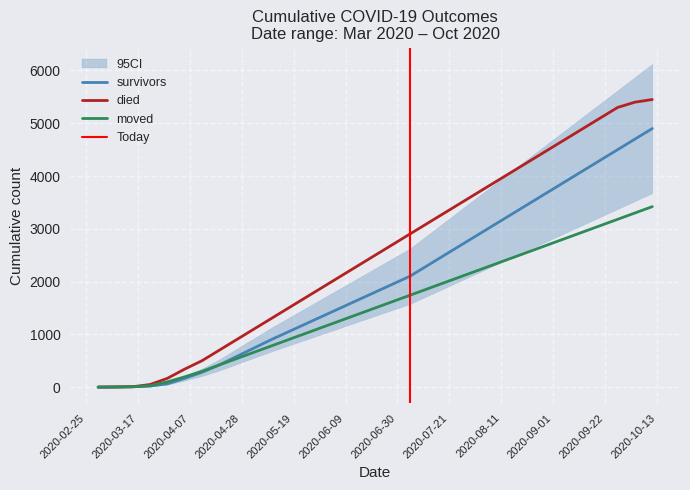

The value of died at 2020-07-12 is 3100. True or false?

True